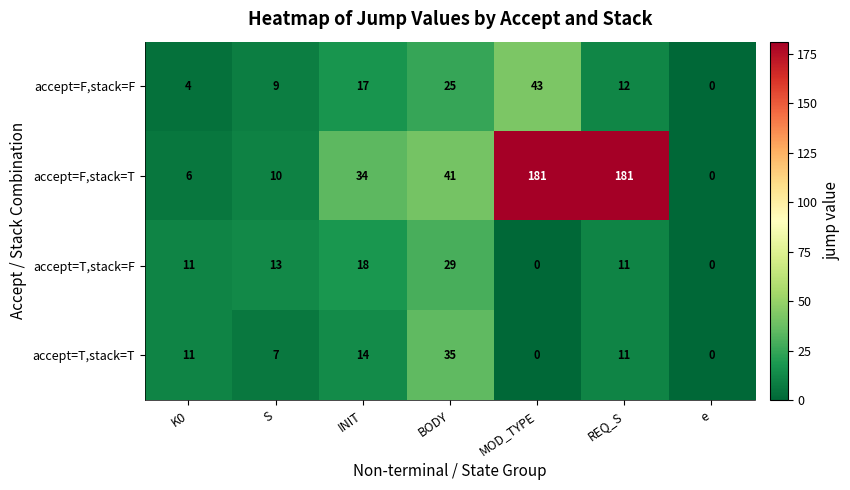

Which series changed the most between BODY and MOD_TYPE?

accept=F,stack=T